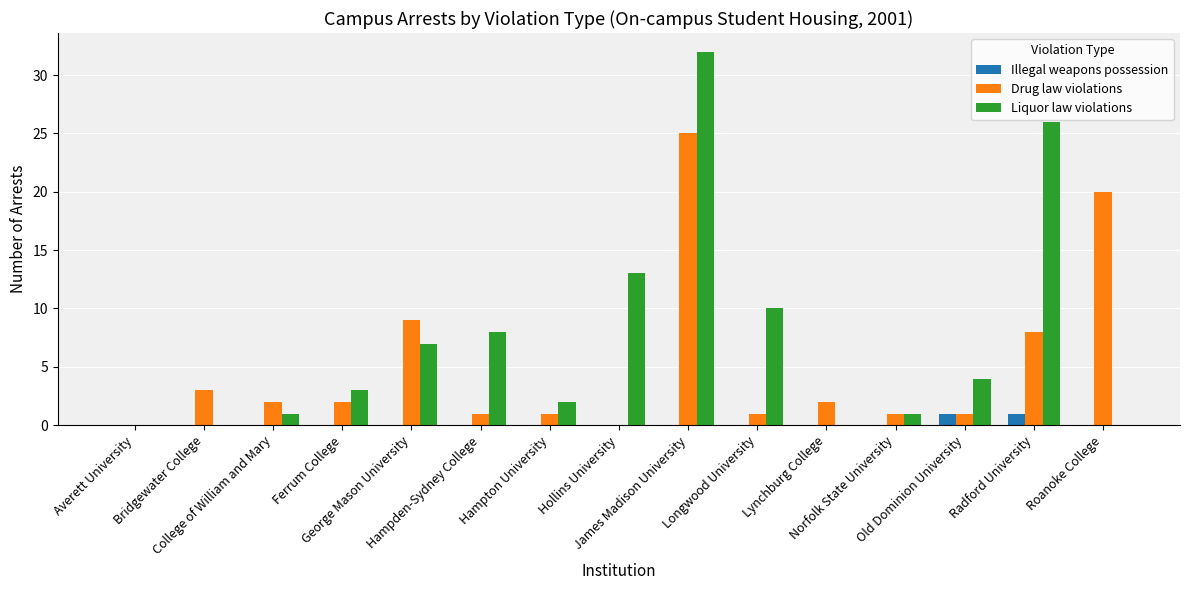

Is it true that Liquor law violations equals 1 at College of William and Mary?

True